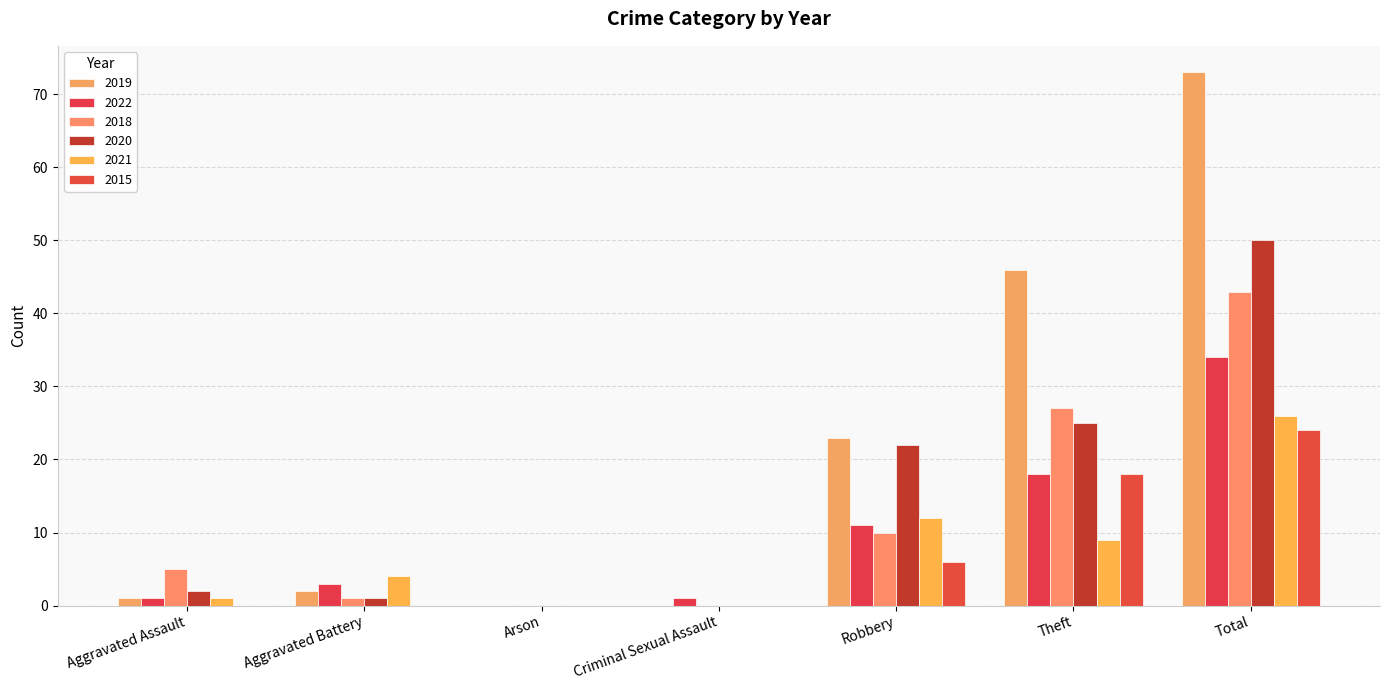

How many distinct data groups are displayed?

6